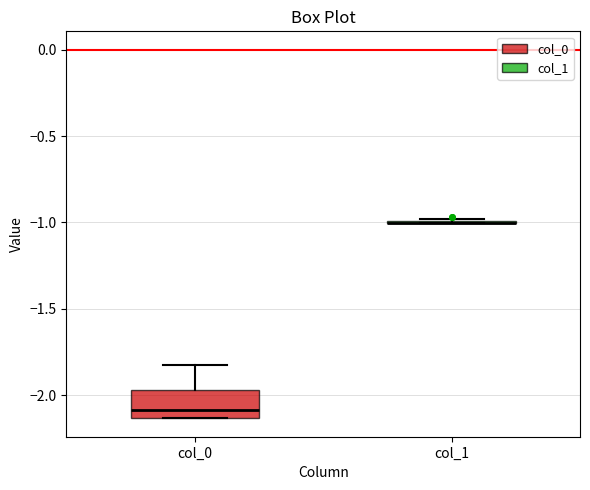

Reading left to right, transcribe this box plot: for each box, give where its median line is, the range the box spans, and where its two whiskers end, as read against the y-axis. The values are not printed on the chart, so give them approximately, as read against the axis.

col_0: median -2.10, box -2.15 to -1.95, whiskers -2.15 to -1.85
col_1: box collapsed to a line at -1.00, whiskers -1.00 to -1.00